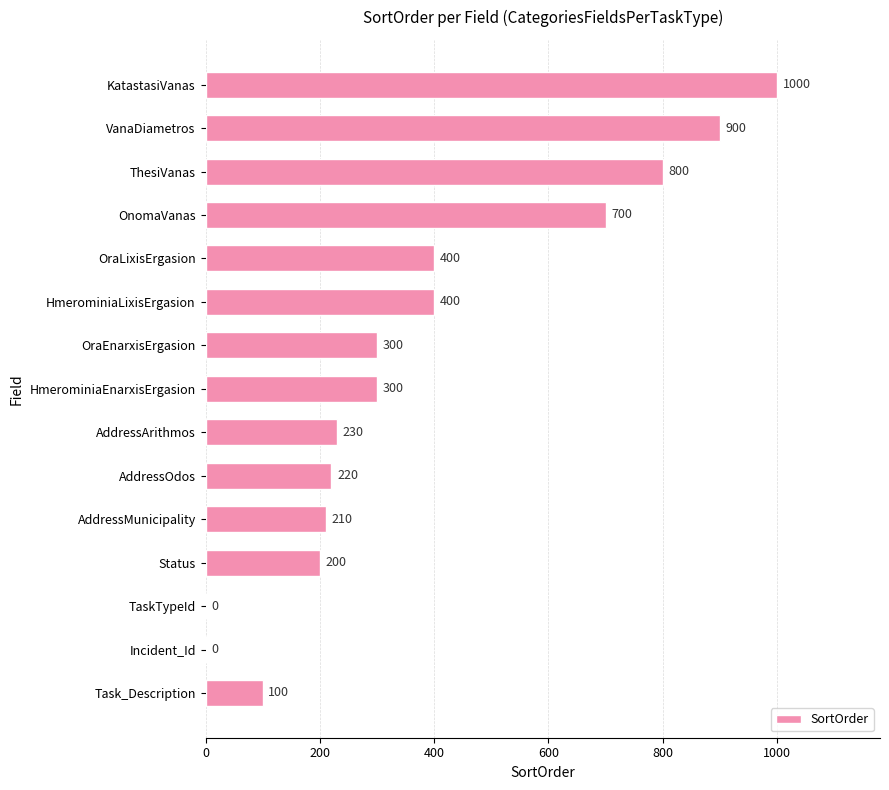

Which label corresponds to the largest value in the chart?

KatastasiVanas